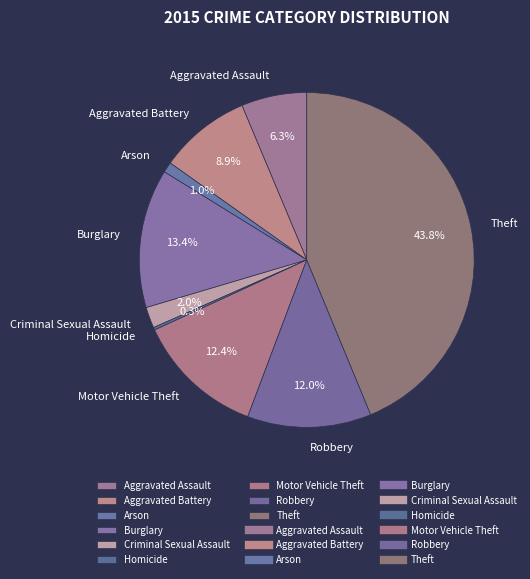

To the nearest percent, what portion does Motor Vehicle Theft represent?

12%